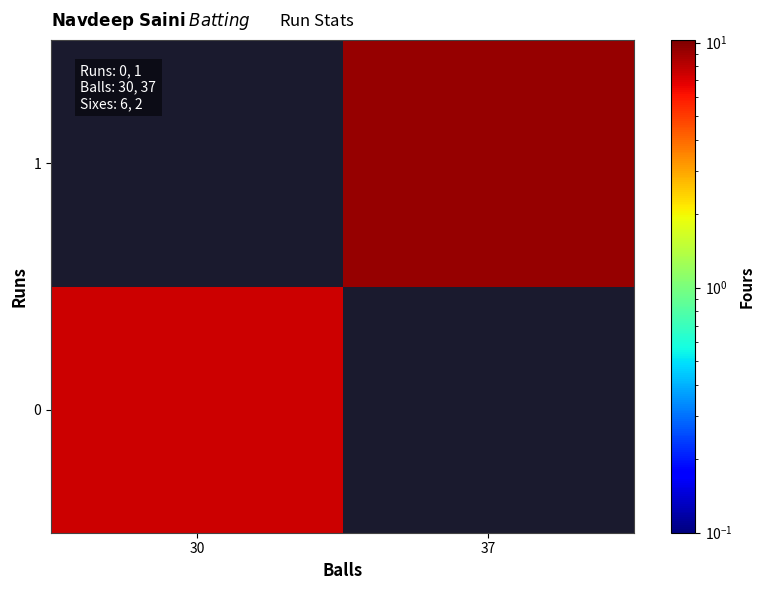

Reading left to right, extract all data points from this chart.

0: 30=7.5	37=0.0
1: 30=0.0	37=9.2